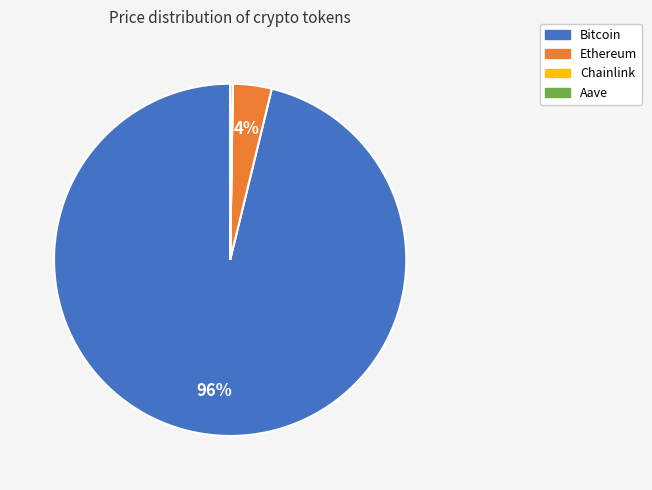

Between Bitcoin and Ethereum, which is larger?

Bitcoin